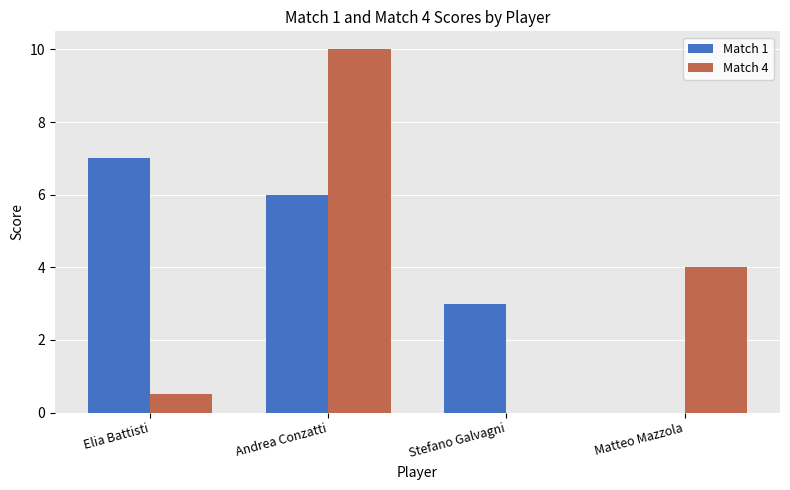

What is the spread (max minus min) of values at Stefano Galvagni?

3.0